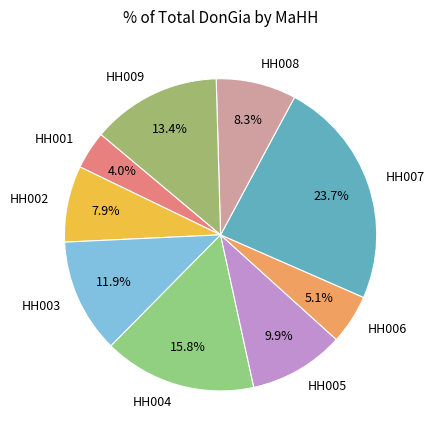

To the nearest percent, what portion does HH008 represent?

8%